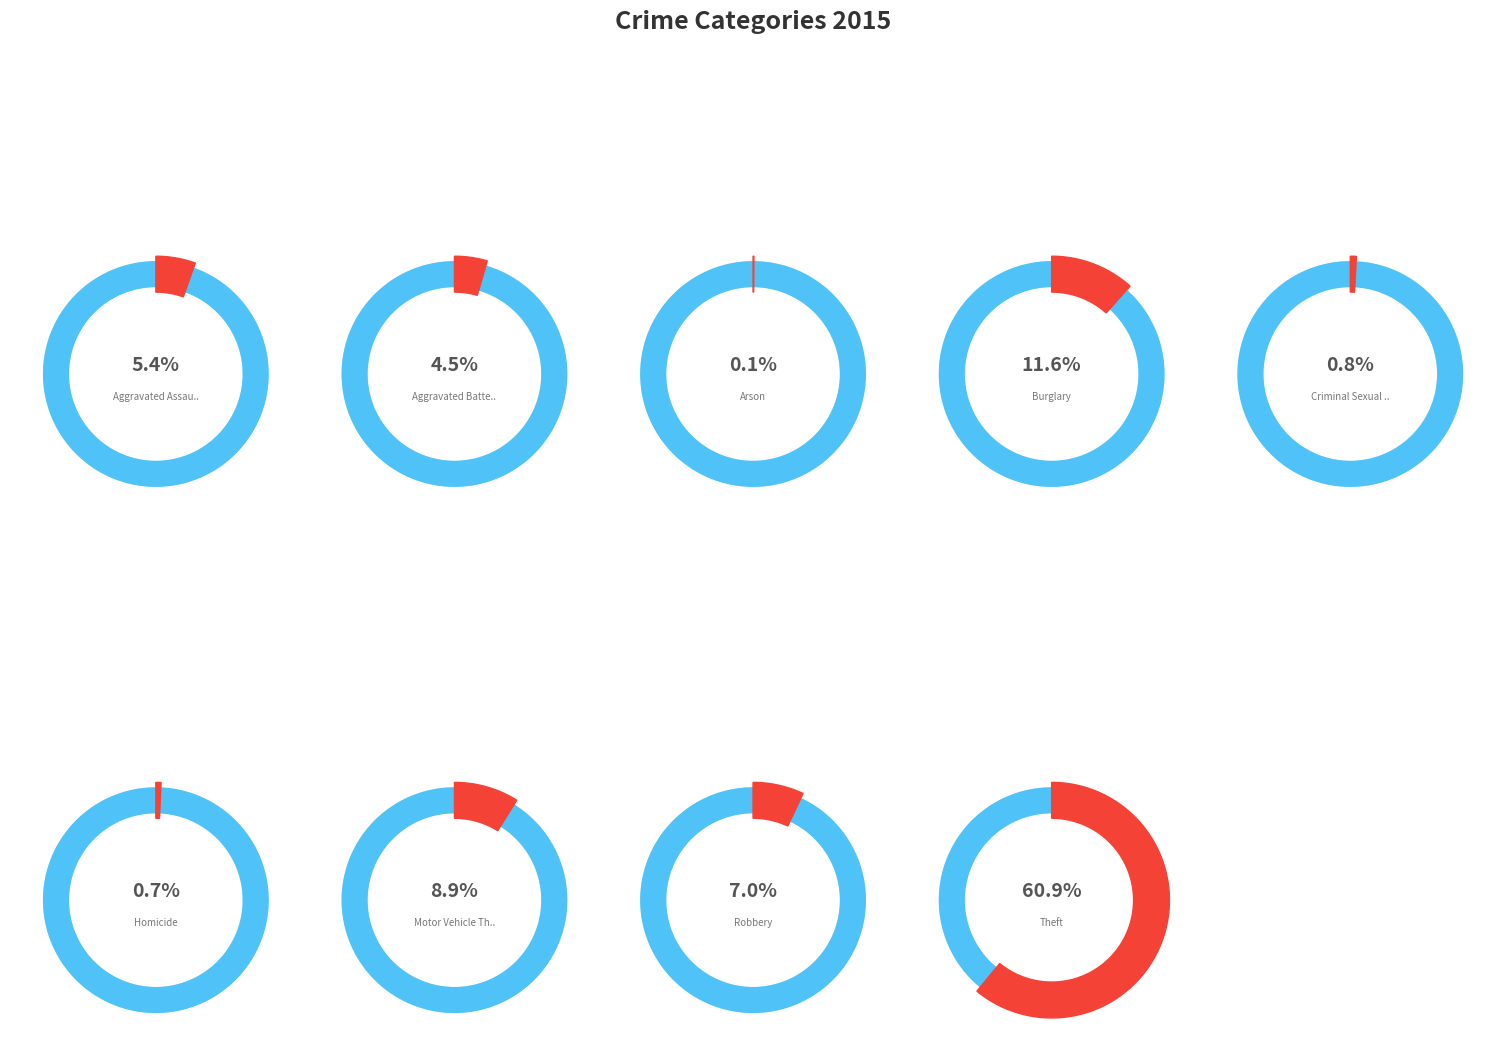

To the nearest percent, what is the average slice percentage?

11%